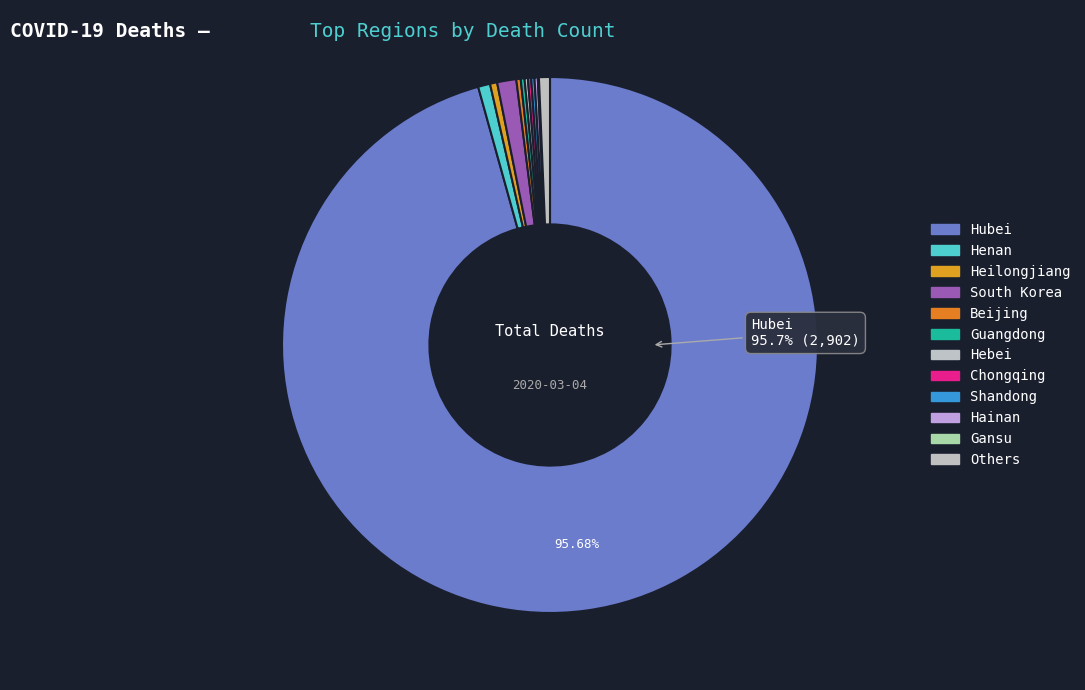

Is there any slice that represents more than half of the pie?

Yes